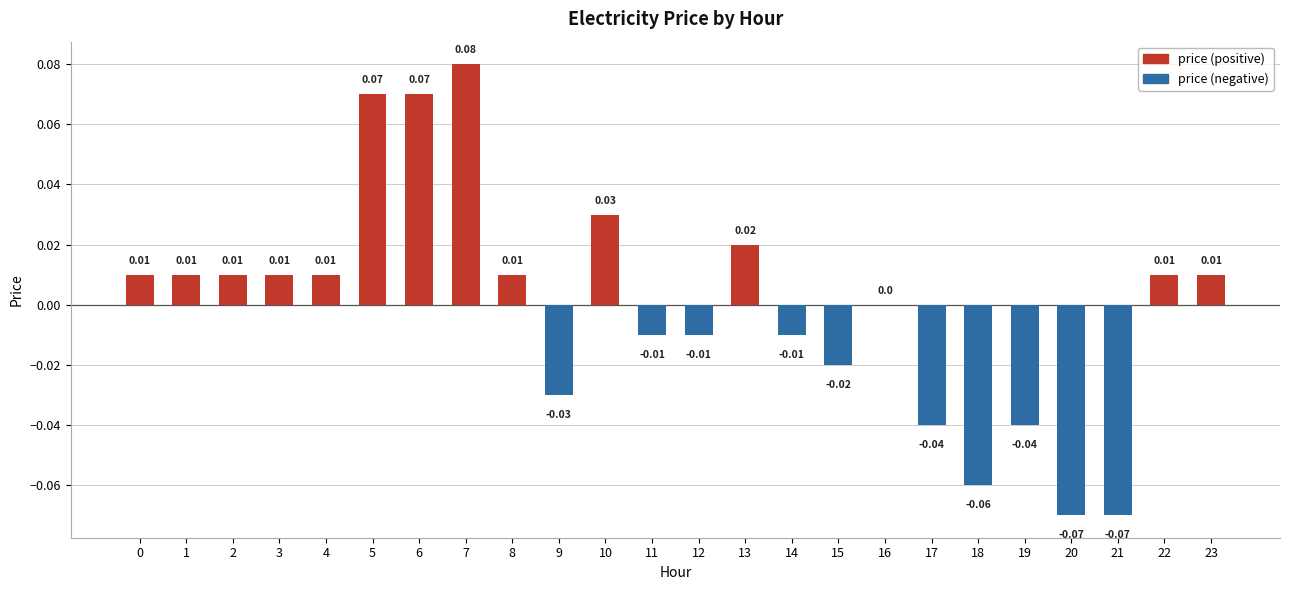

Rank the categories by value from lowest to highest.

20, 21, 18, 17, 19, 9, 15, 11, 12, 14, 16, 0, 1, 2, 3, 4, 8, 22, 23, 13, 10, 5, 6, 7